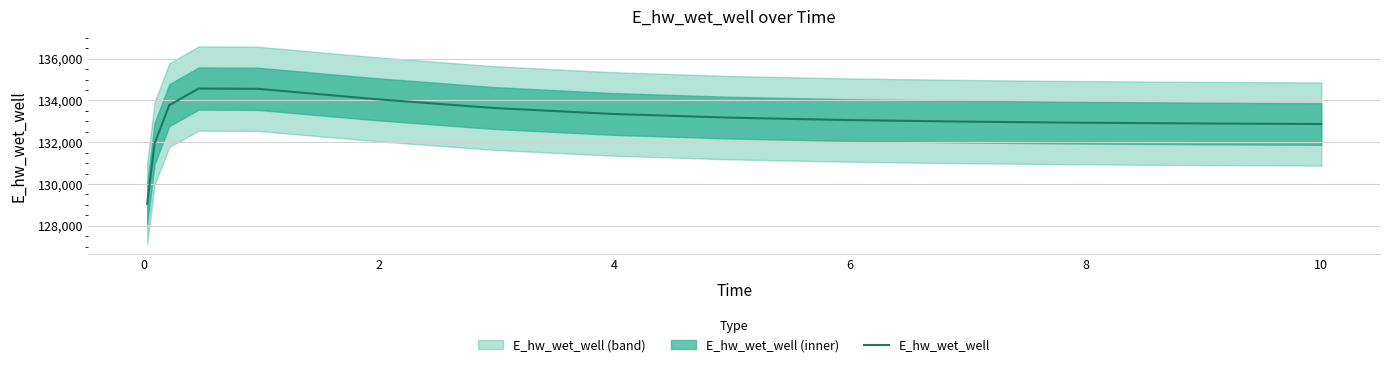

Reading right to left, extract all data points from this chart.

132871.0	132871.7	132897.5	132933.9	132985.9	133062.0	133177.2	133357.0	133640.1	134063.7	134558.6	134571.6	133774.7	131930.5	129049.4